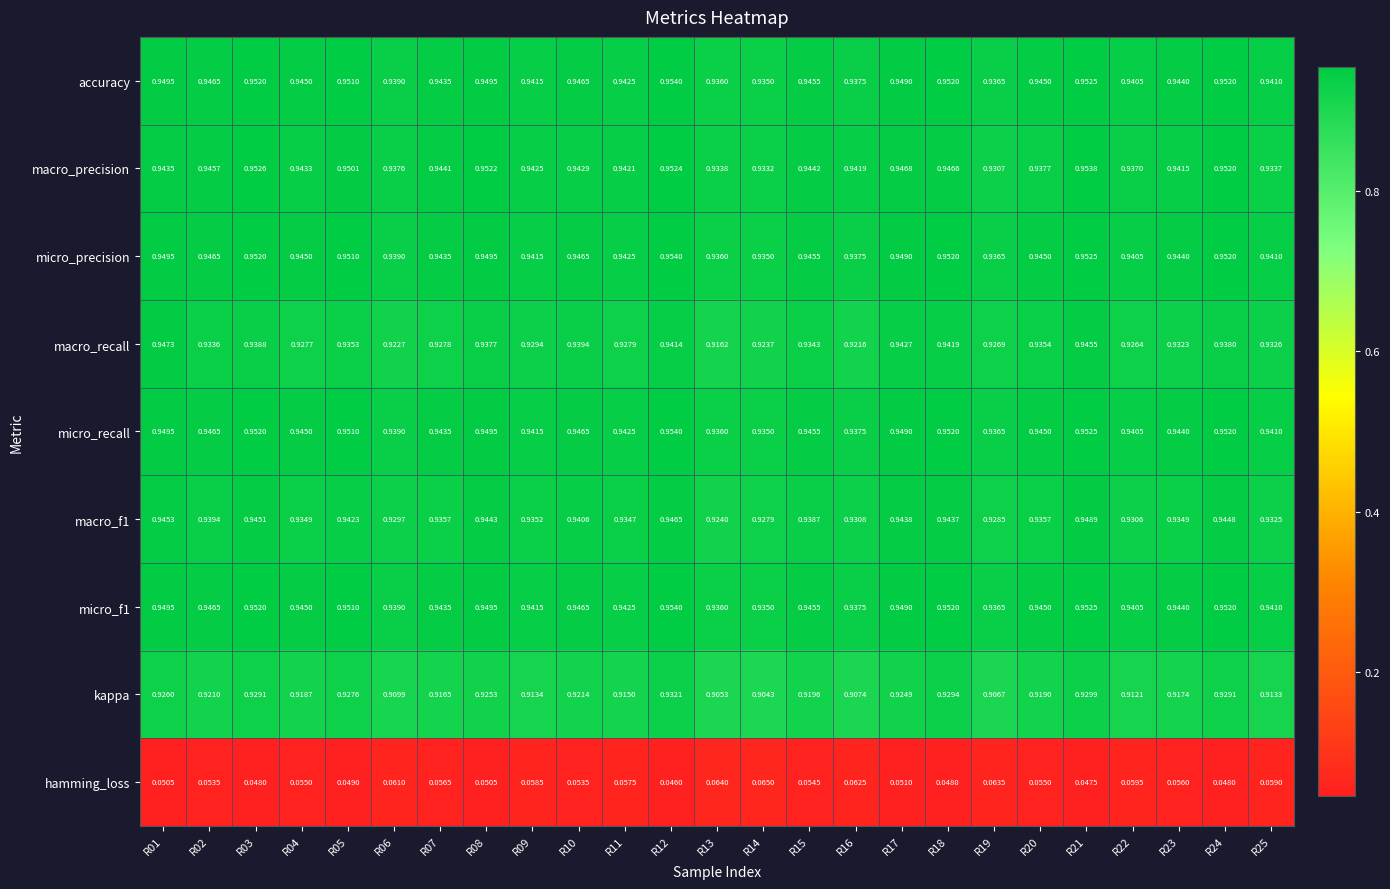

Is the value of micro_recall at R24 greater than the value of kappa at R19?

Yes